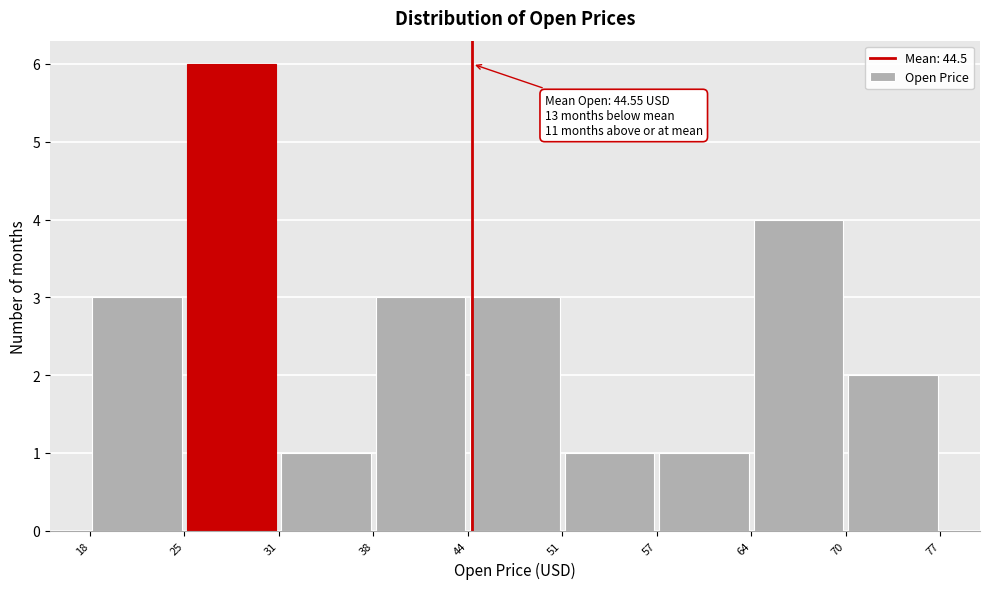

Which range on the x-axis has the tallest bar?

25 to 31